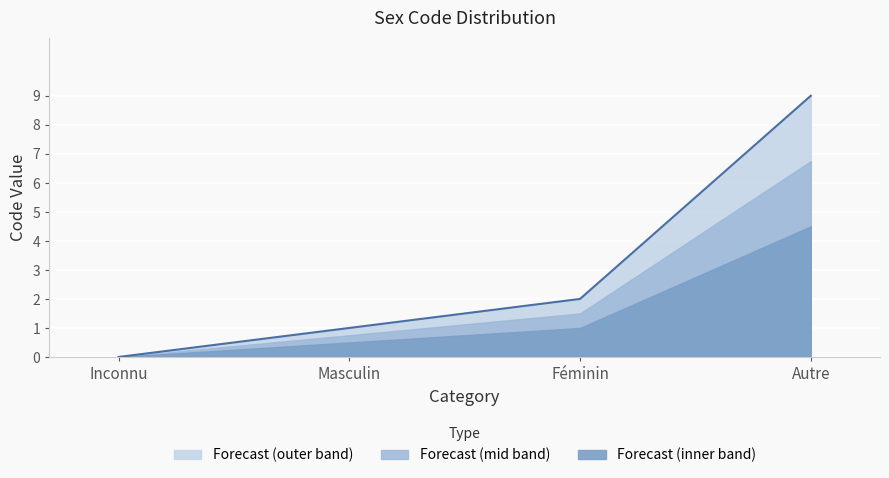

How many positive values are there?

3